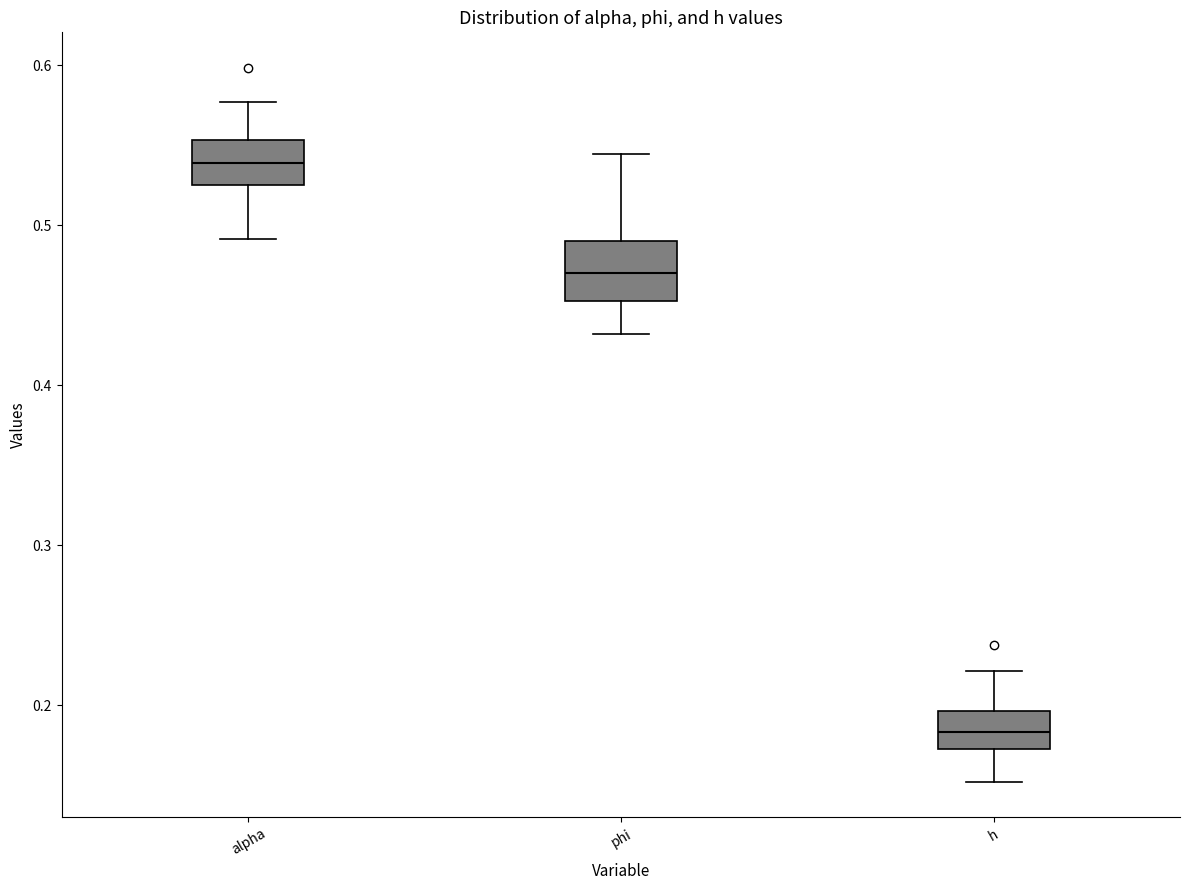

Reading left to right, transcribe this box plot: for each box, give where its median line is, the range the box spans, and where its two whiskers end, as read against the y-axis. The values are not printed on the chart, so give them approximately, as read against the axis.

alpha: median 0.54, box 0.53 to 0.55, whiskers 0.49 to 0.58
phi: median 0.47, box 0.45 to 0.49, whiskers 0.43 to 0.54
h: median 0.18, box 0.17 to 0.20, whiskers 0.15 to 0.22